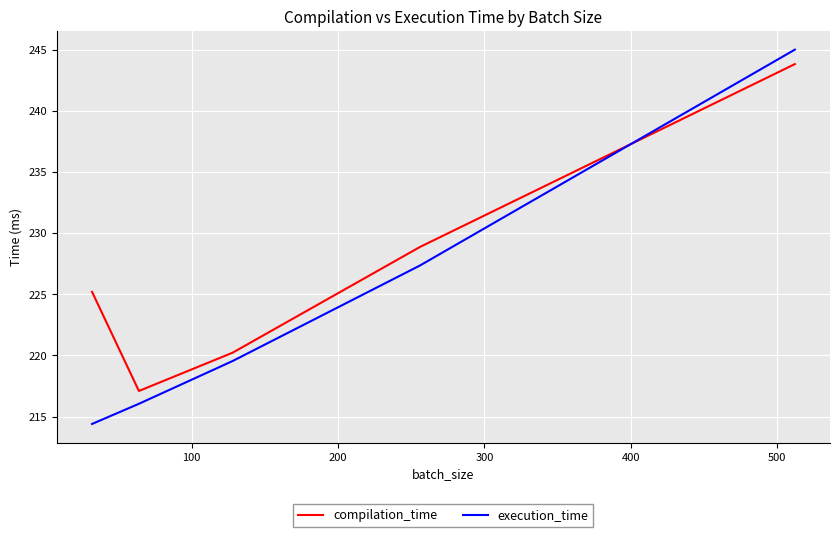

How many interior local valleys does the compilation_time series have?

1